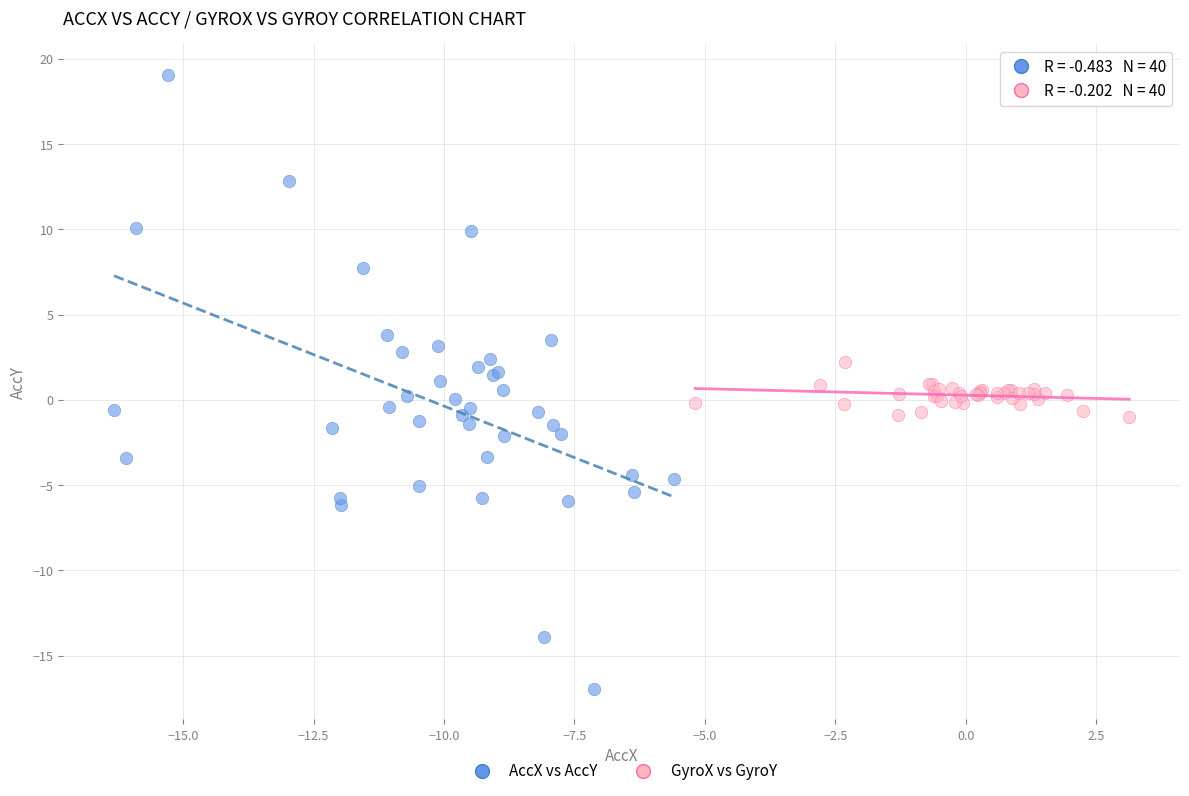

Which series contains the lowest Y value?

AccX vs AccY